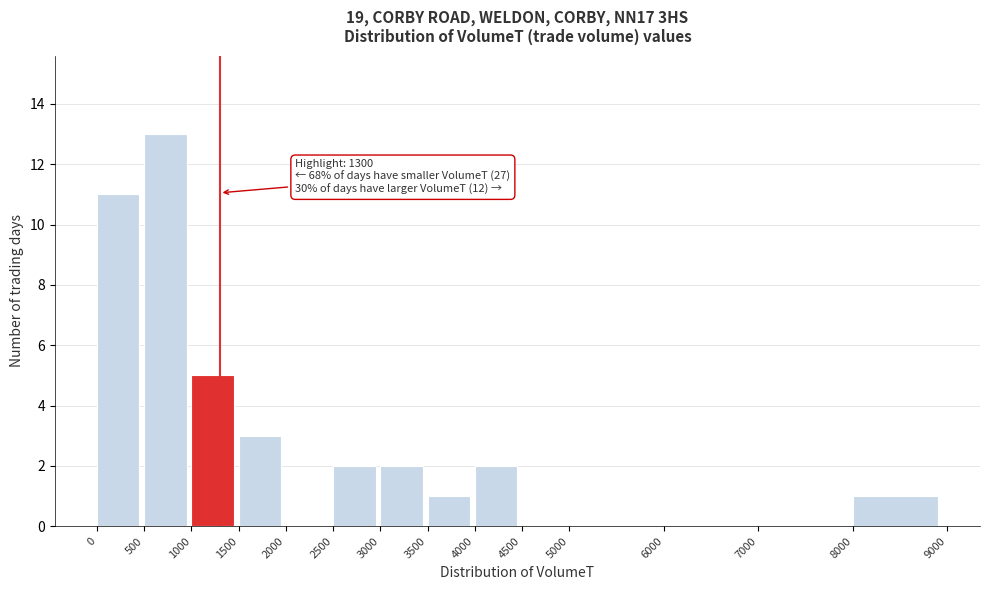

Over which range of the x-axis is the bar tallest?

500 to 1000